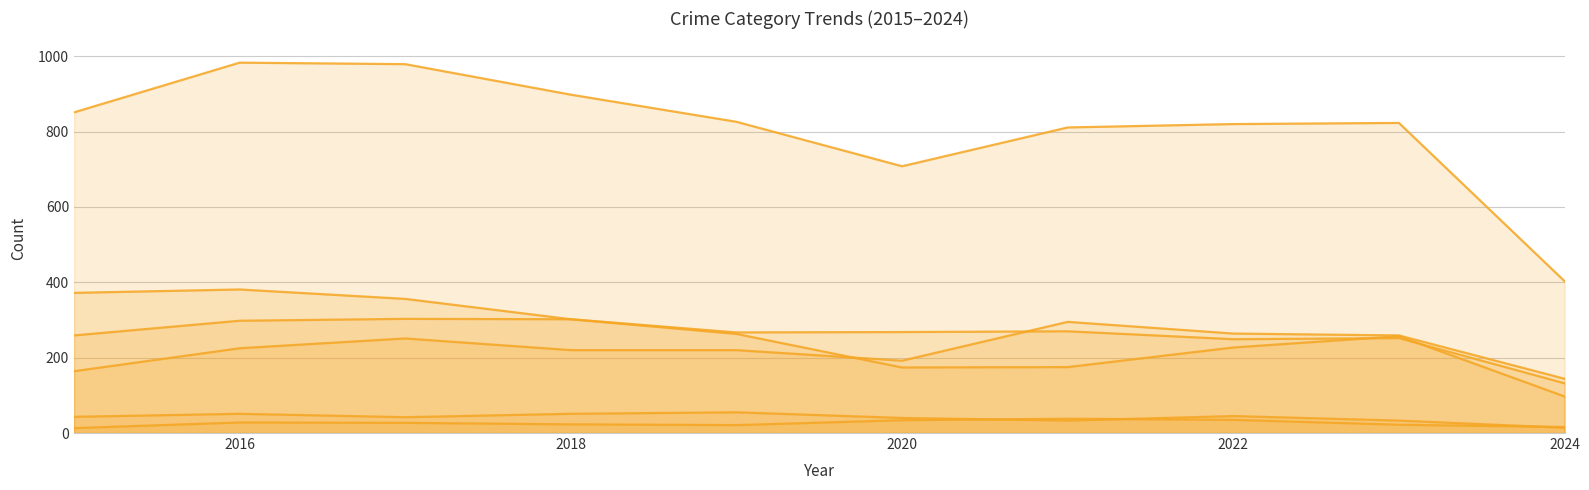

Where is the first local minimum for Aggravated Assault?

2020